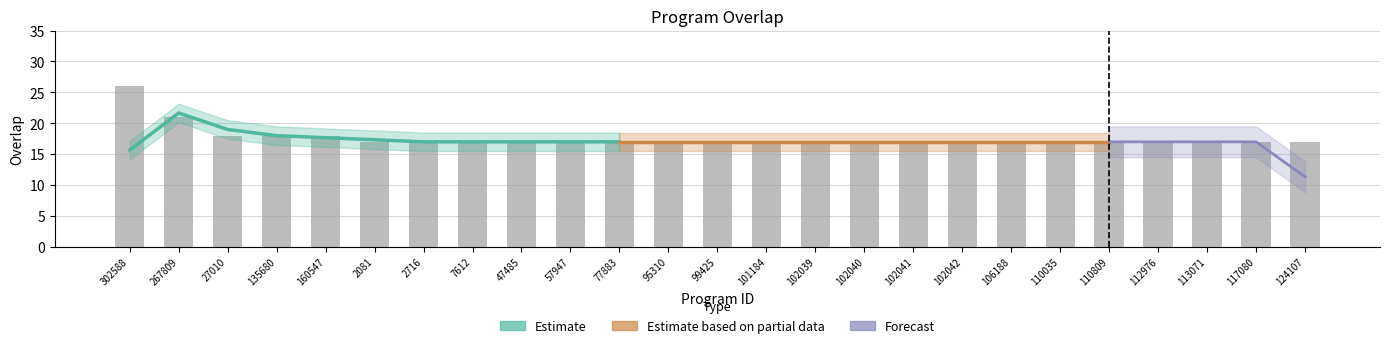

Reading left to right, what are all the values shown in this chart?

26	21	18	18	18	17	17	17	17	17	17	17	17	17	17	17	17	17	17	17	17	17	17	17	17